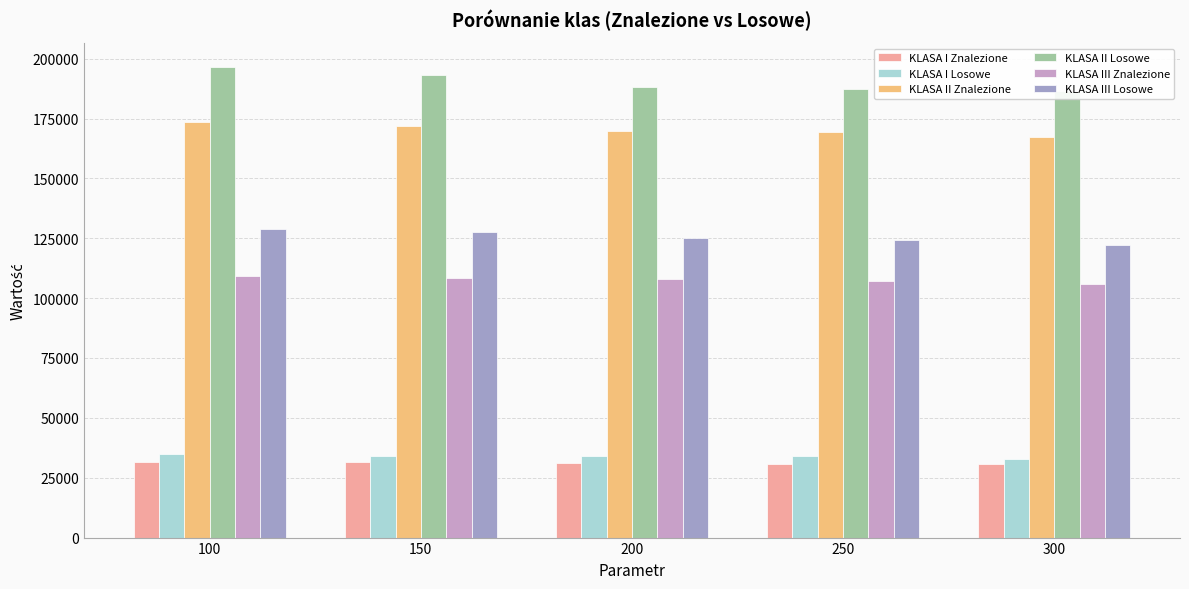

What is the value of the KLASA II Losowe bar at the 1st from the left?

196603.7